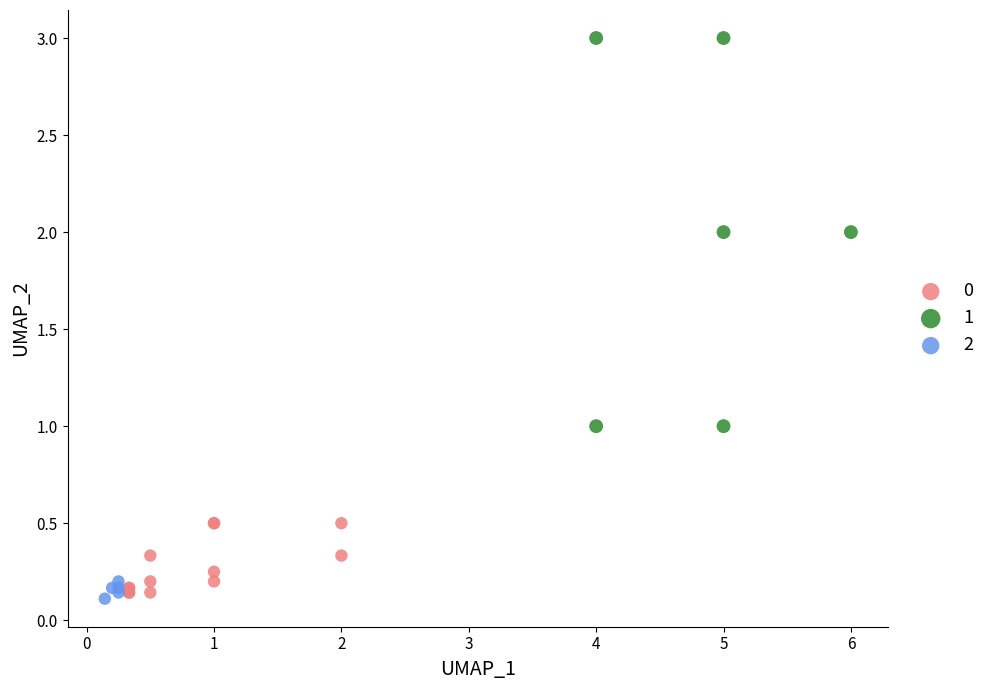

What are all the series names shown in the legend?

0, 1, 2